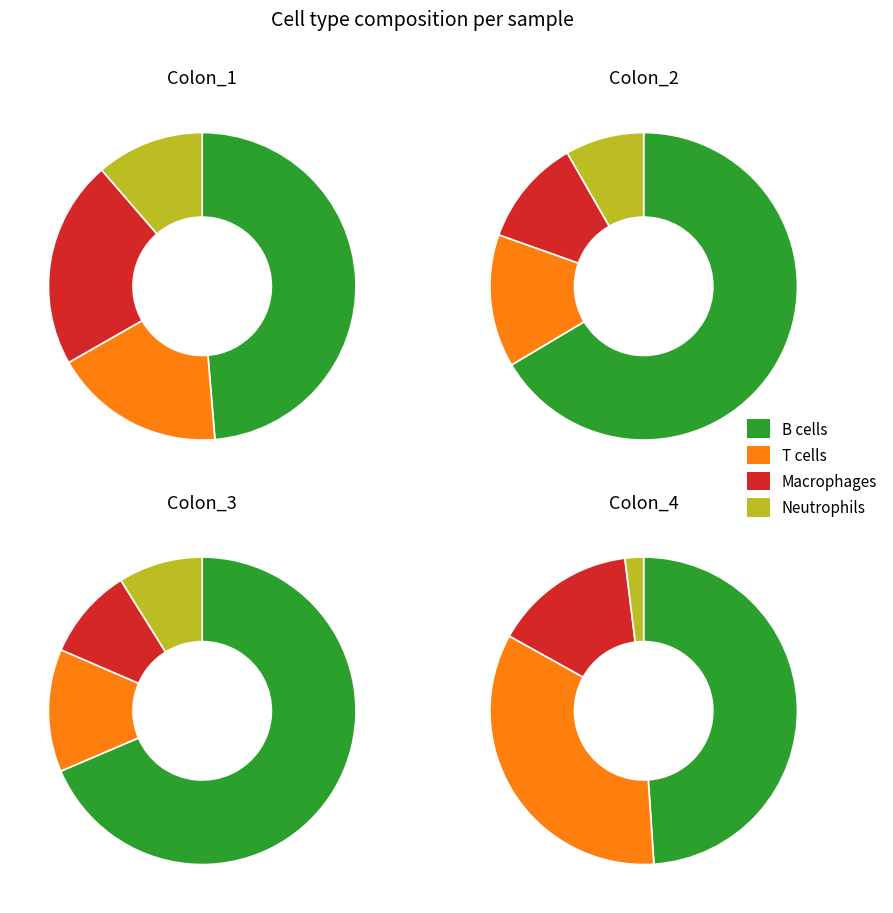

How many segments does this pie chart have?

4